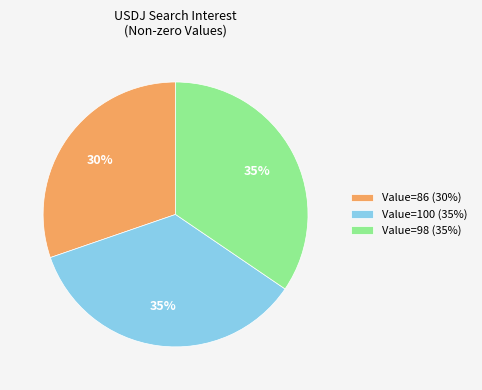

To the nearest percent, what is the difference between the largest and smallest slice percentages?

5%